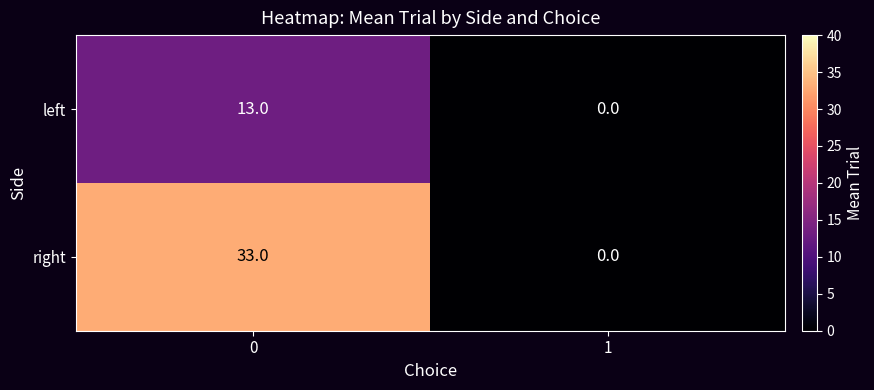

List the series in order of their overall mean, lowest first.

left, right